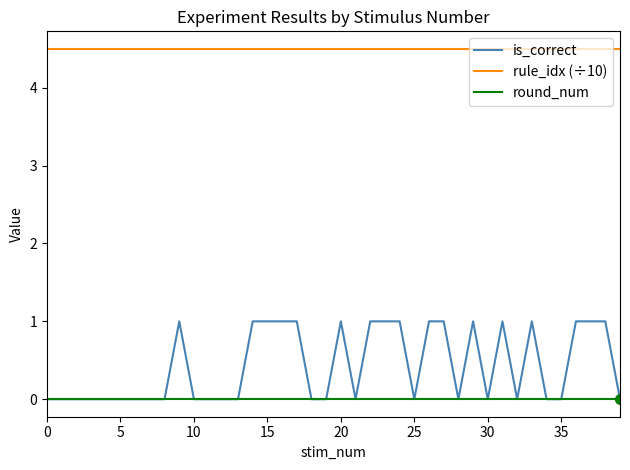

Which series has the largest total across all categories?

rule_idx (÷10)